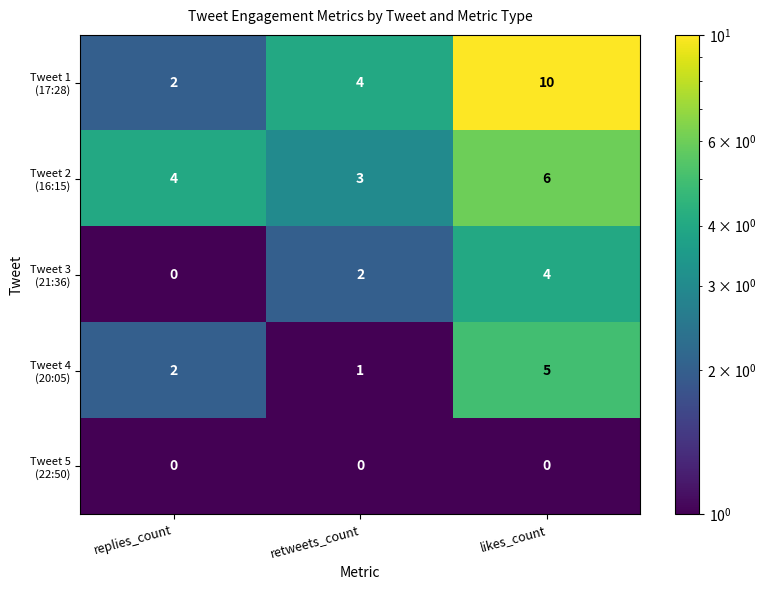

Which category has the highest value across all series?

likes_count